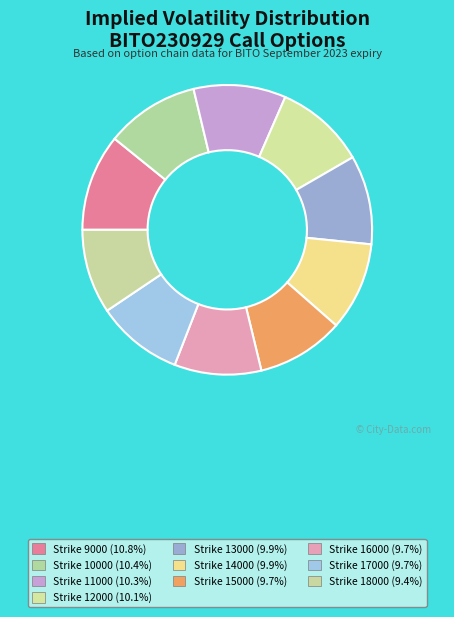

How many segments does this pie chart have?

10